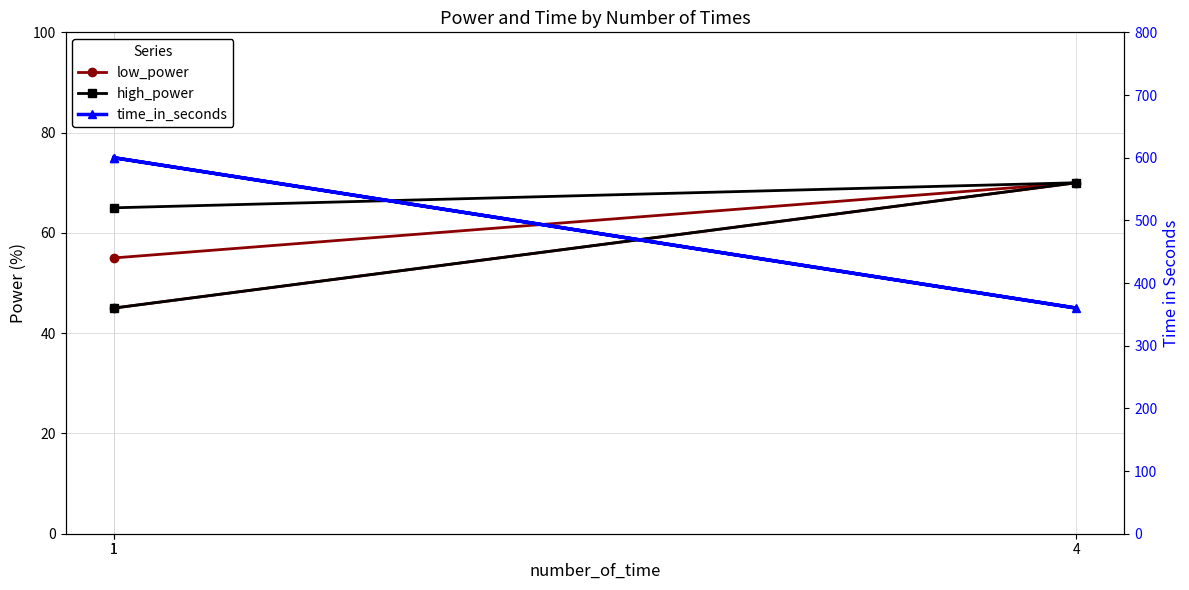

List the series in order of their peak value, lowest first.

low_power, high_power, time_in_seconds